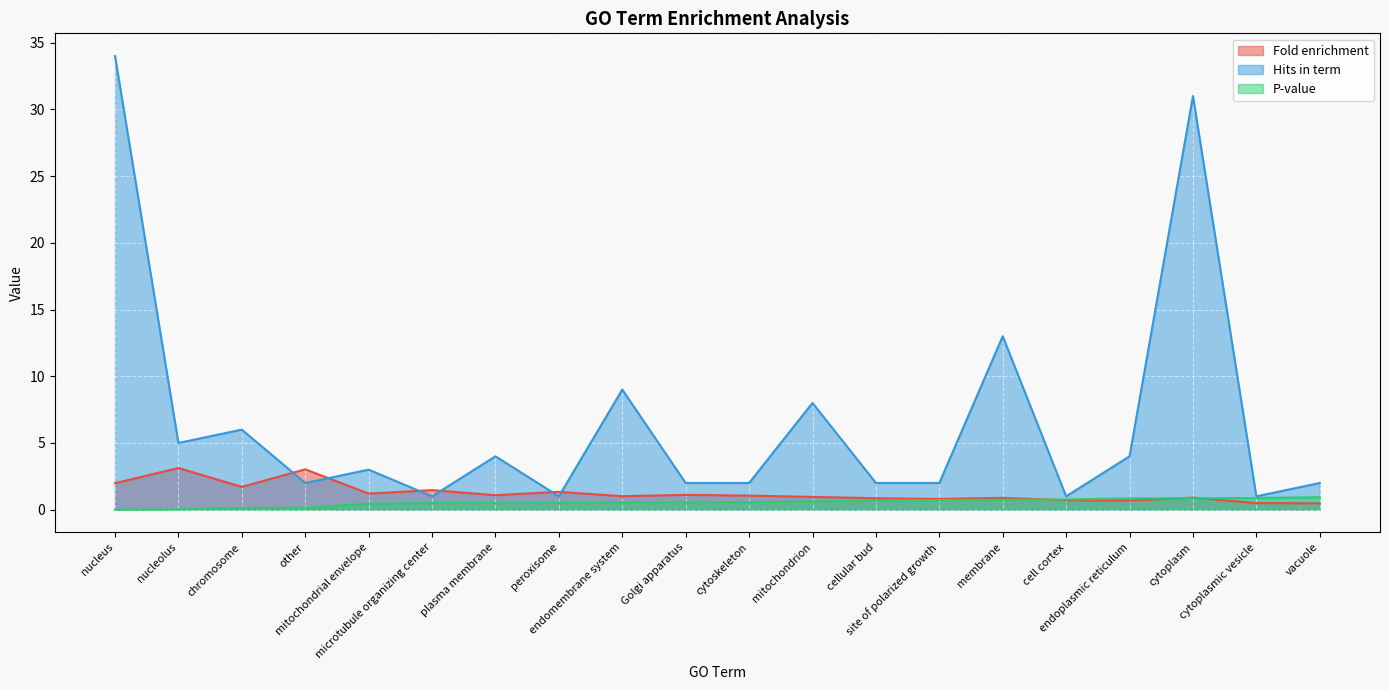

What is the value of the P-value point at the 19th from the left?

0.9